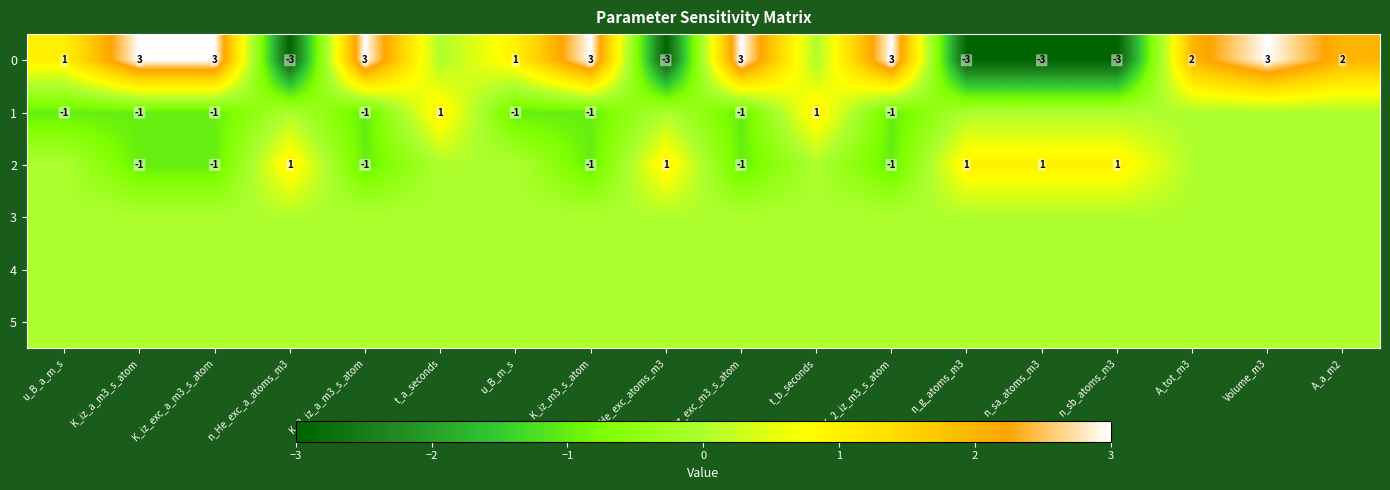

Is it true that 1 equals -2 at K_2_iz_a_m3_s_atom?

False